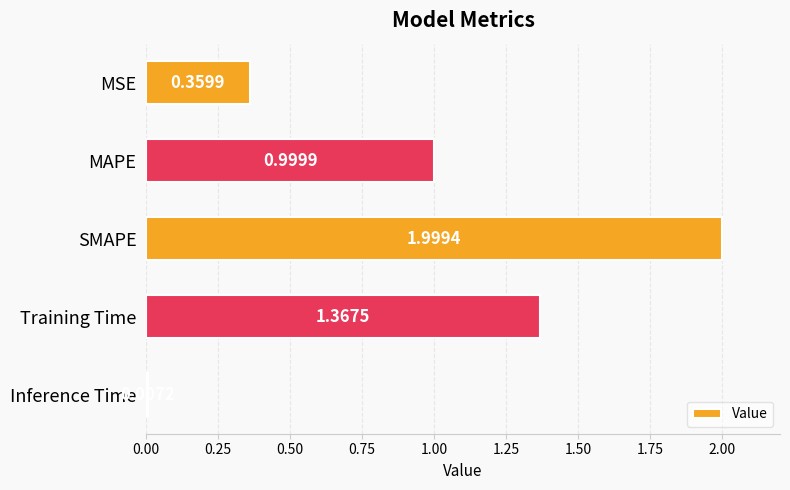

Rank the categories by value from lowest to highest.

Inference Time, MSE, MAPE, Training Time, SMAPE